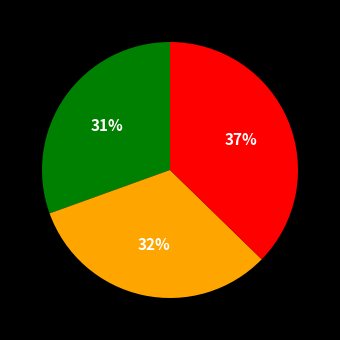

To the nearest percent, what is the average slice percentage?

33%